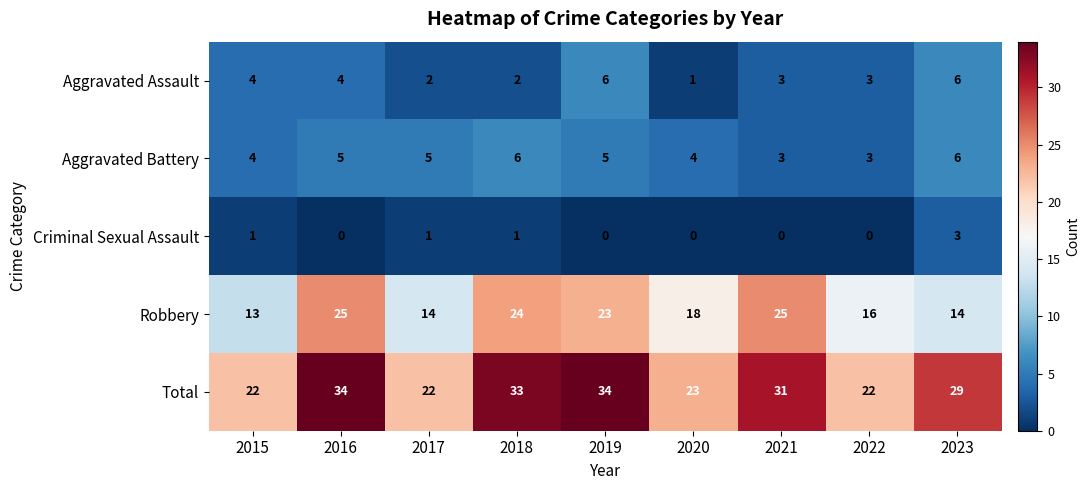

How many categories are shown in the chart?

9